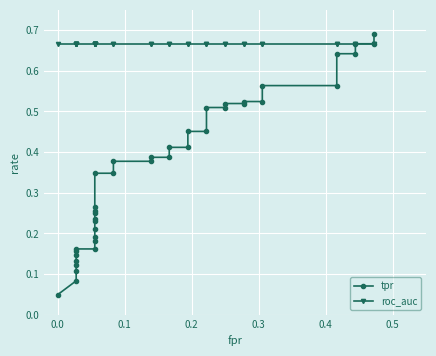

How many intersections are there between roc_auc and tpr?

1